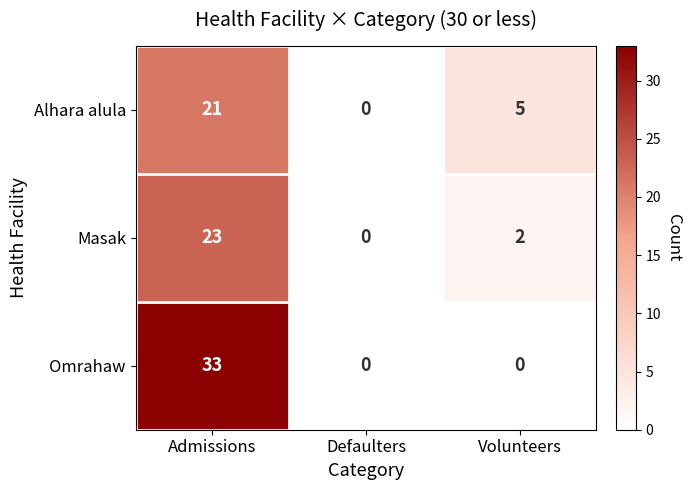

At which category is the sum across all series the highest?

Admissions